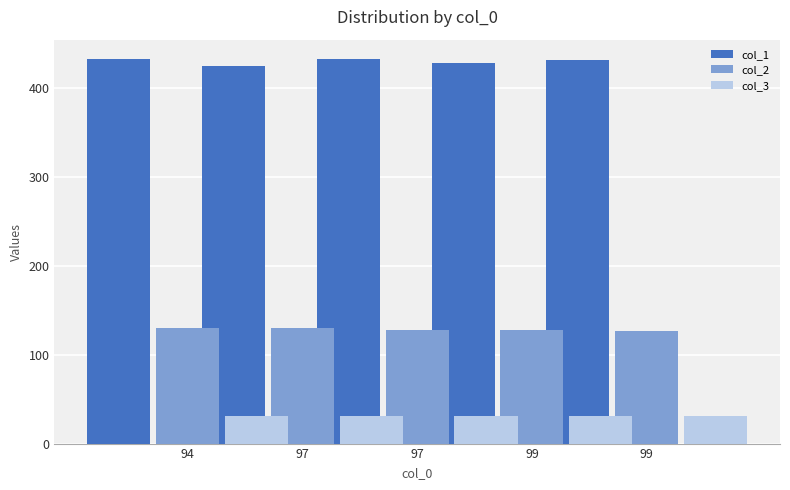

What is the approximate value of col_2 at 94?

130